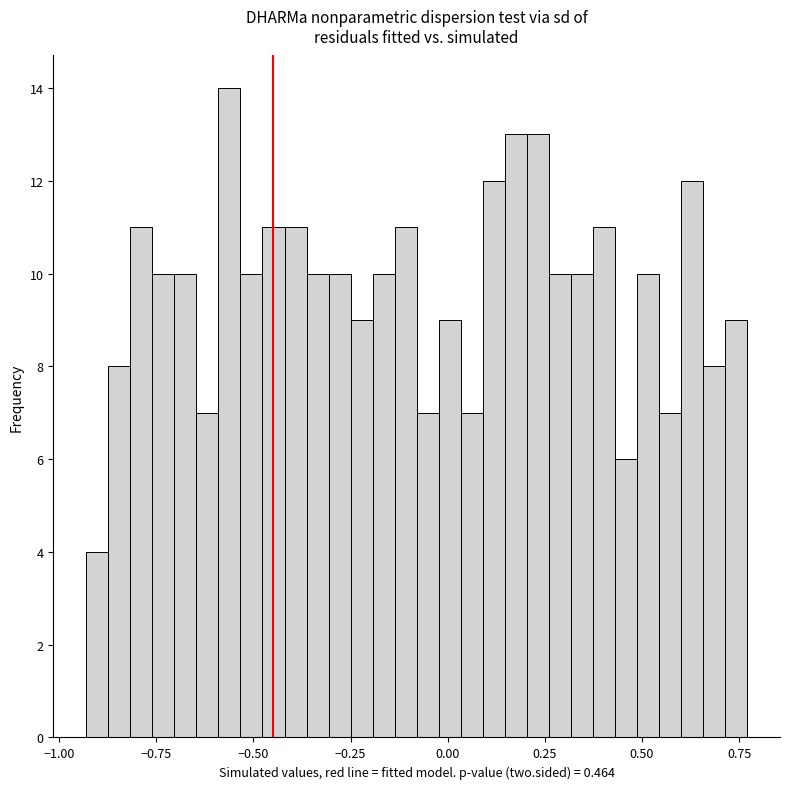

Around what value on the x-axis is the tallest bar? Give the approximate position of its centre, as read against the axis.

-0.55